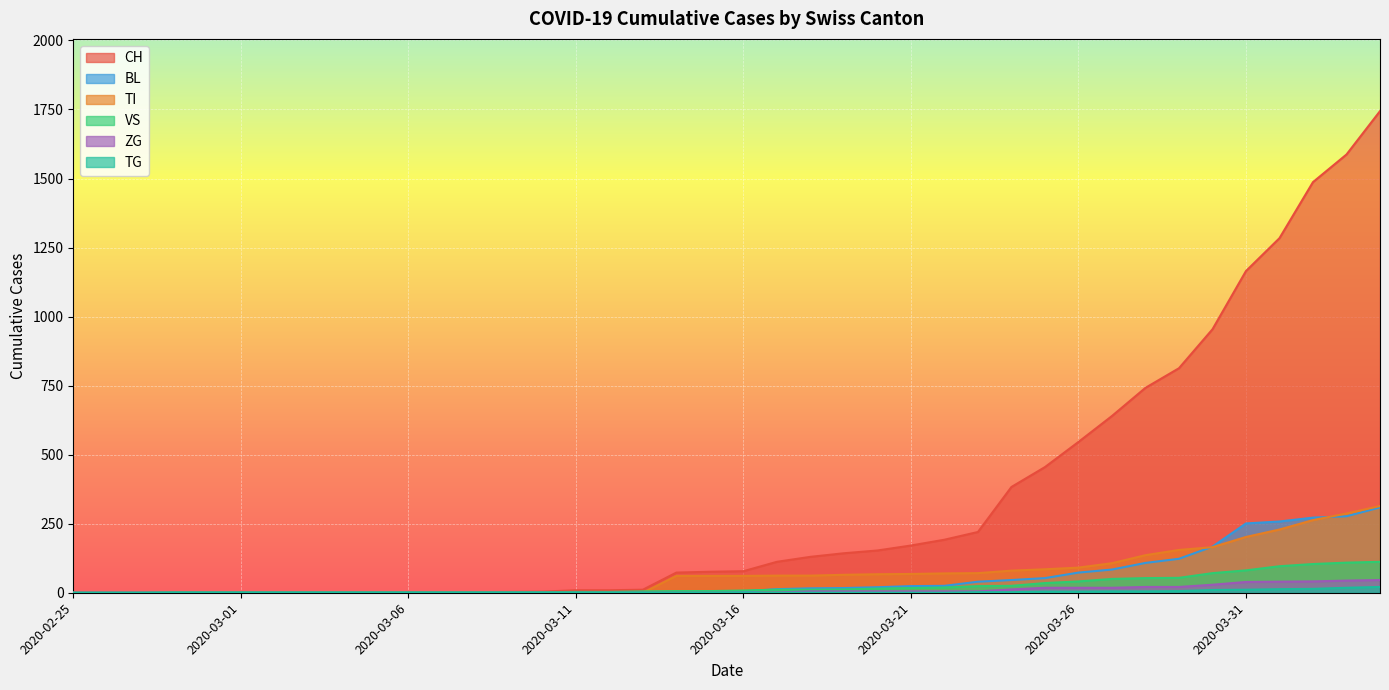

Reading left to right, list all the values displayed in this chart.

CH: 0	0	0	0	0	0	0	0	0	2	2	2	2	3	4	9	9	11	73	76	78	112	130	143	153	171	192	220	383	455	546	640	742	813	954	1165	1284	1487	1587	1744
BL: 0	0	0	0	0	0	0	0	0	0	0	0	0	1	2	2	2	2	2	5	5	13	16	17	20	24	25	40	46	53	73	84	108	123	167	251	258	272	277	309
TI: 0	0	0	0	0	0	0	0	0	0	0	0	0	0	0	0	0	0	61	61	61	62	62	65	67	68	70	71	80	85	91	107	136	155	165	202	229	263	287	314
VS: 0	0	0	2	2	2	2	2	2	2	2	2	2	2	2	3	3	5	6	6	8	11	11	12	15	17	19	24	25	35	41	50	53	54	71	81	96	104	109	112
ZG: 0	0	0	0	0	0	0	0	0	0	0	0	0	0	0	0	0	0	0	0	0	1	5	5	5	5	5	5	12	18	18	18	21	21	29	39	40	41	44	46
TG: 0	0	0	0	0	0	0	0	0	0	0	0	0	0	0	0	0	0	0	0	0	0	0	0	0	0	0	2	2	4	4	5	5	6	10	11	13	14	18	21